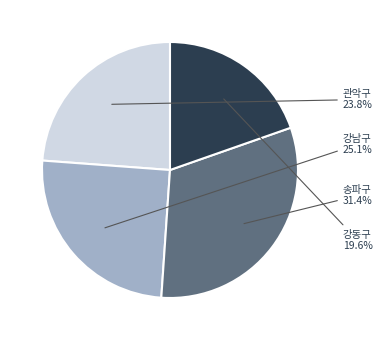

Which has a higher value, 강동구 or 강남구?

강남구